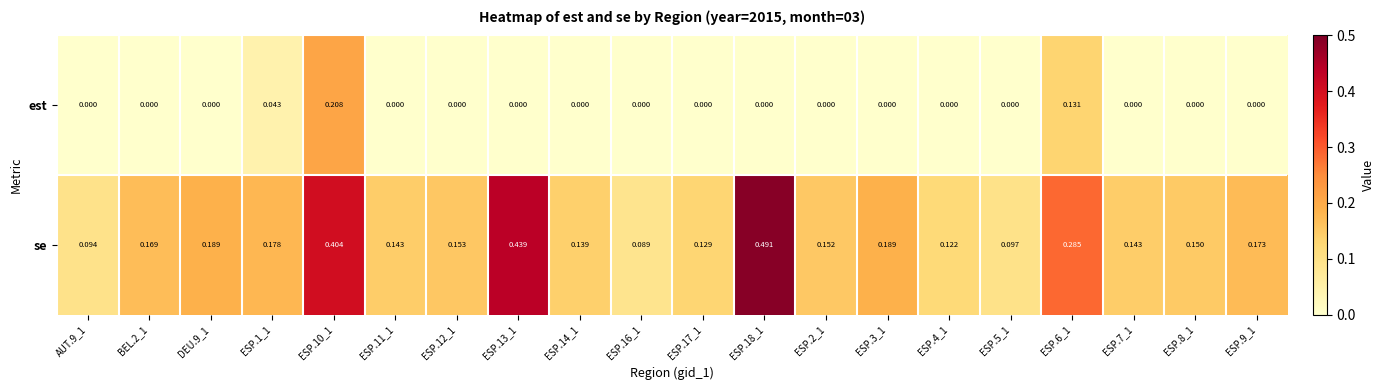

List the series in order of their peak value, highest first.

se, est